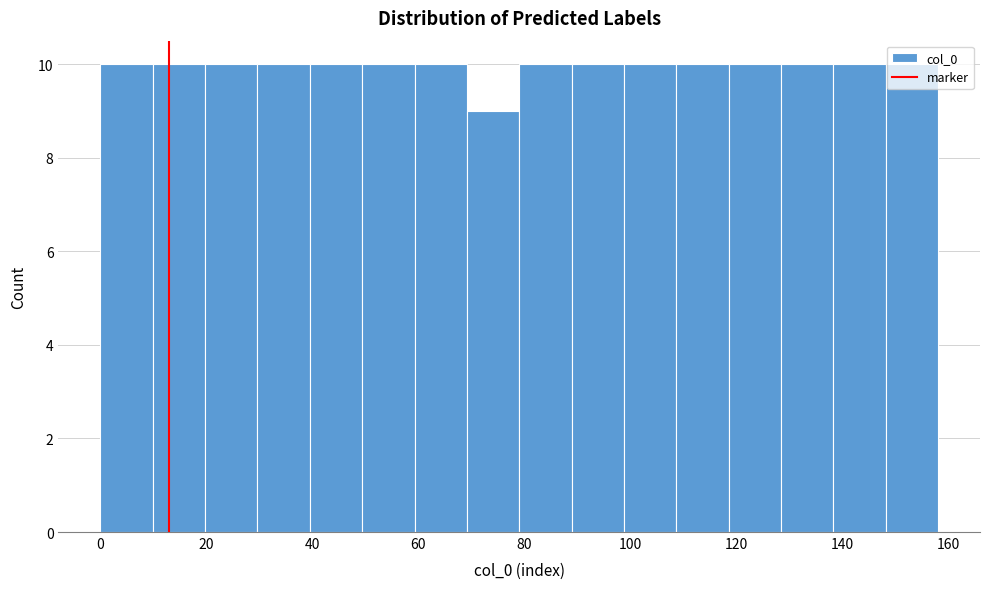

What is the height of the bar covering 148 to 158 on the x-axis? Neither the bar edges nor the heights are printed on the chart, so give them approximately, as read against the axes.

10